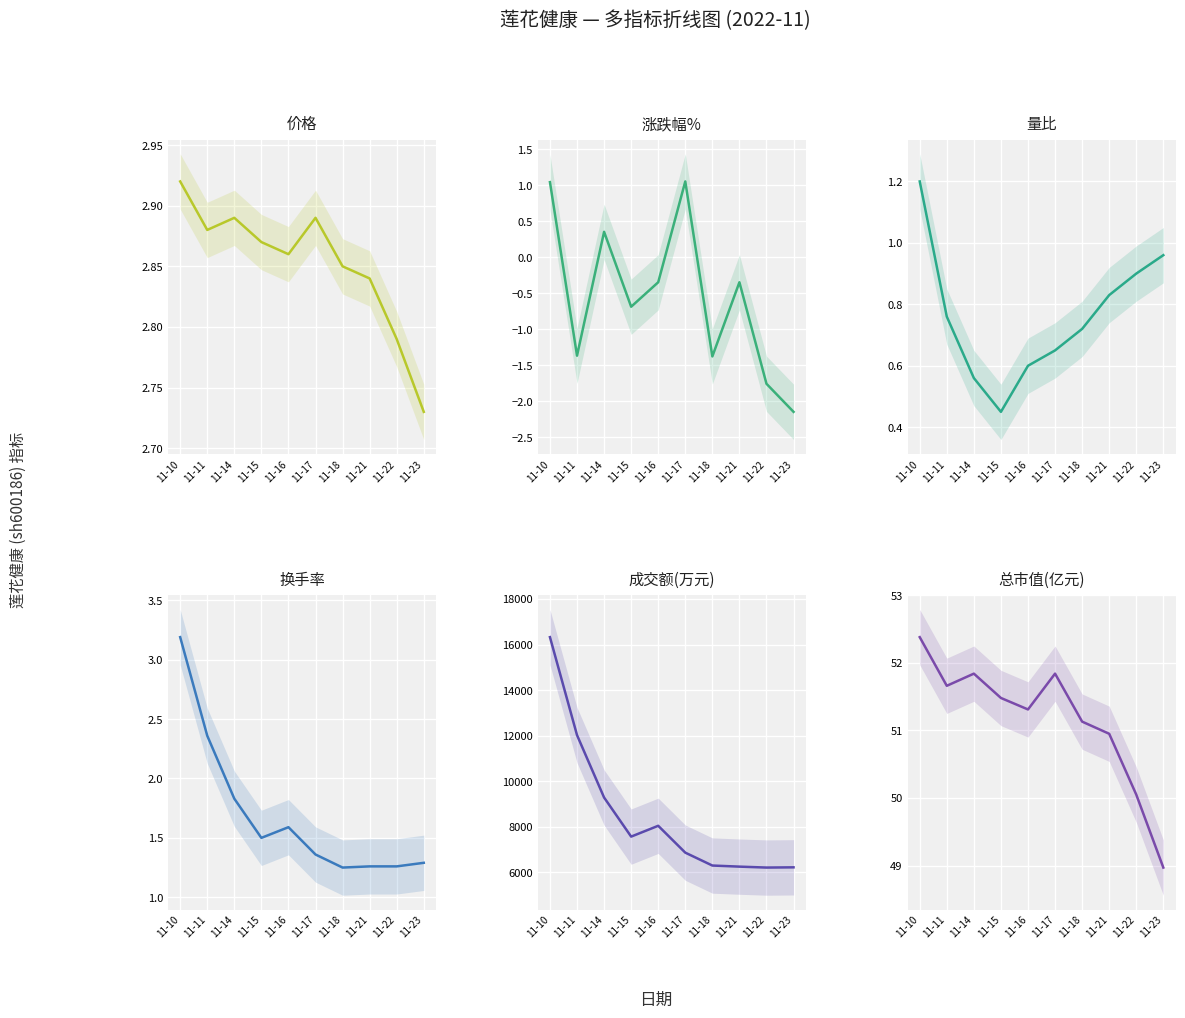

Which series has the largest total across all categories?

成交额(万元)